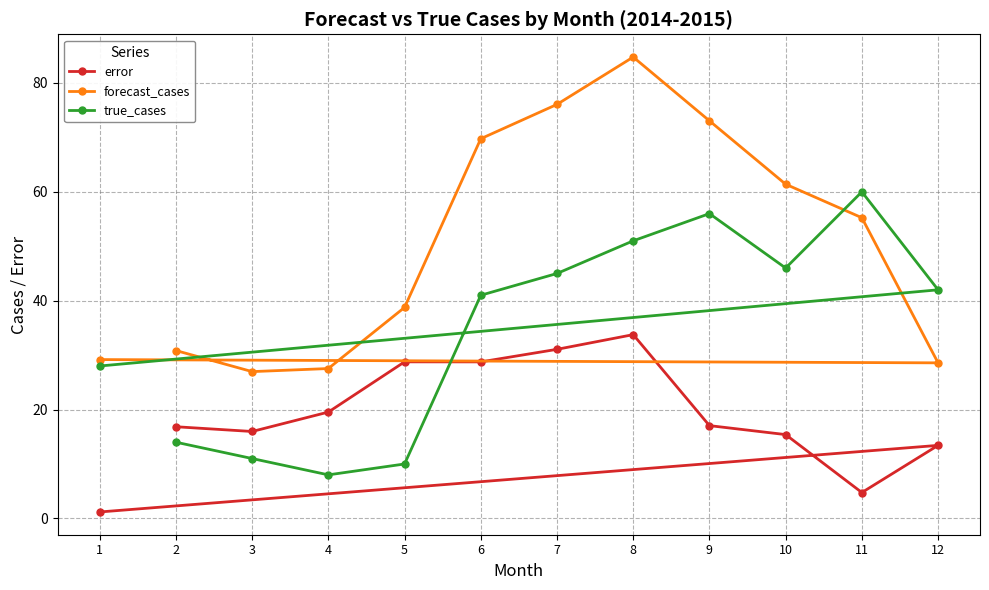

How many data points in true_cases are above 42?

5